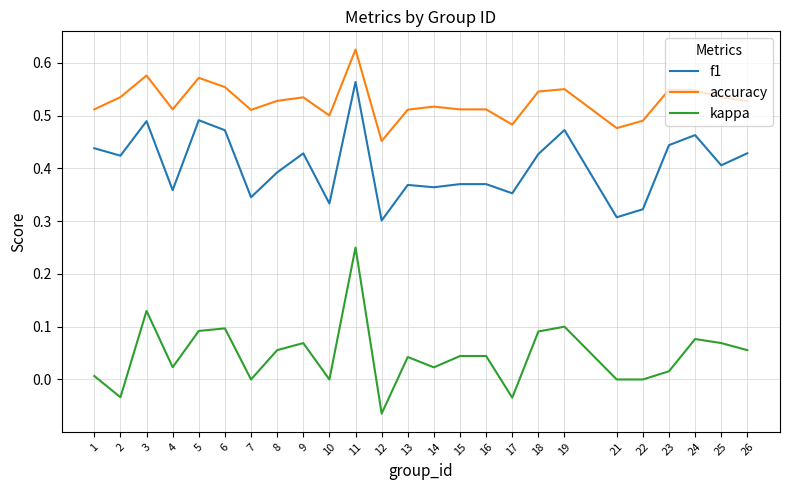

Which category has the lowest value in the accuracy series?

12